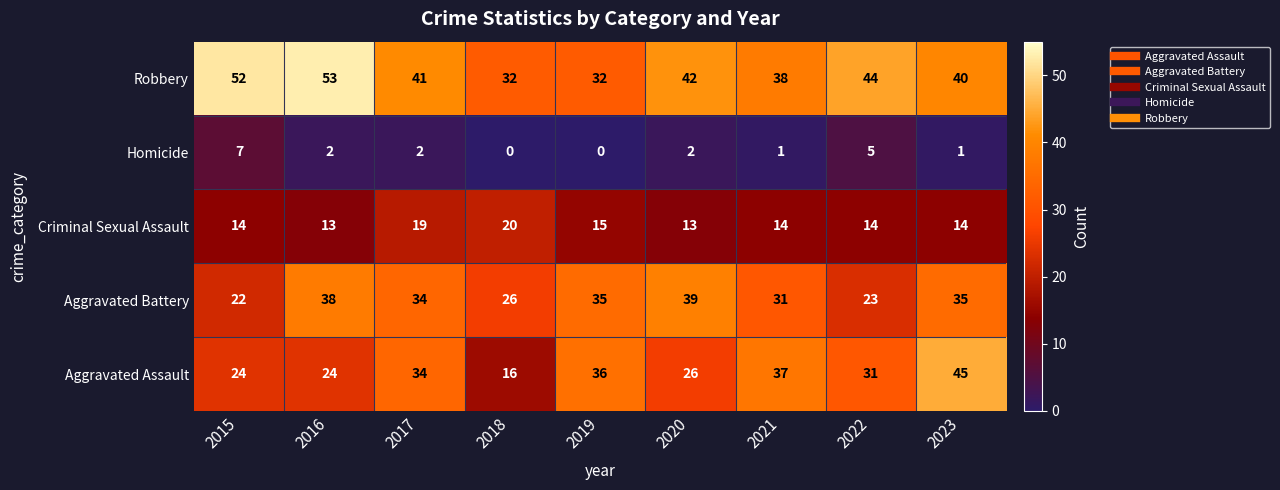

What is the sum of all Aggravated Assault values?

273